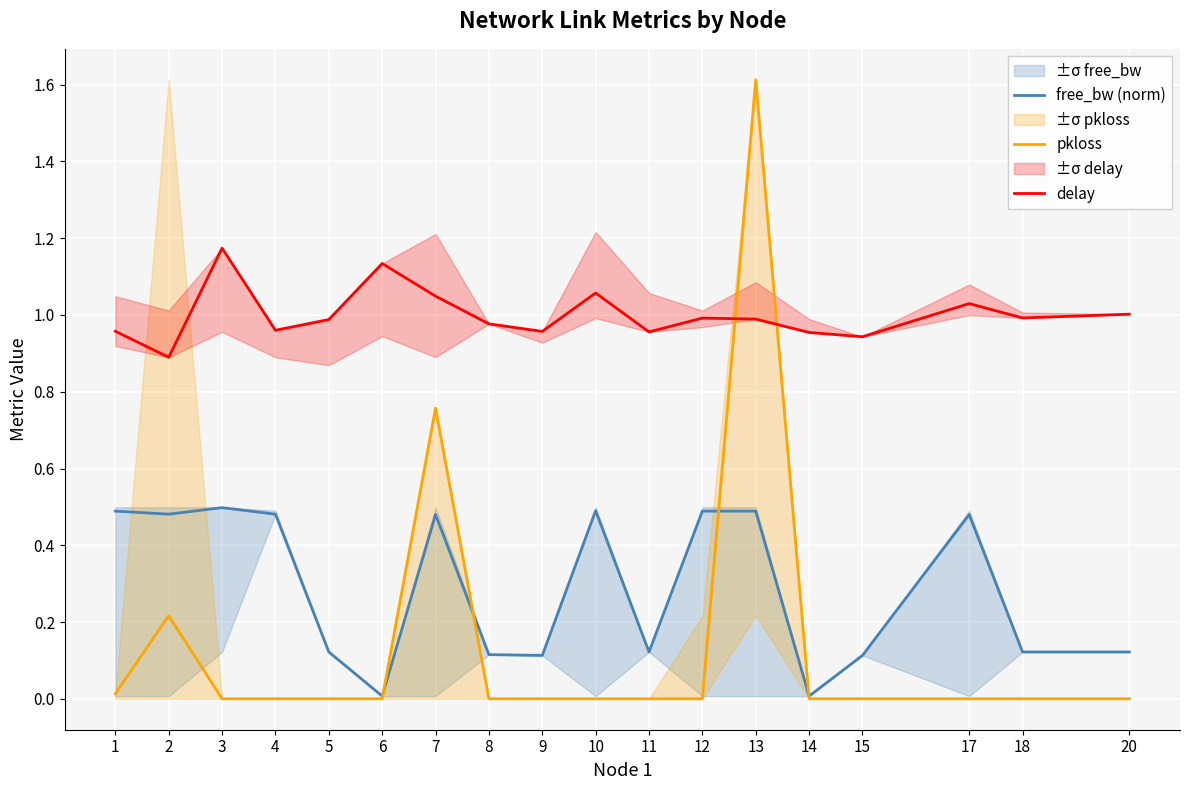

True or false: pkloss has a value of 0.0 at 1.

True